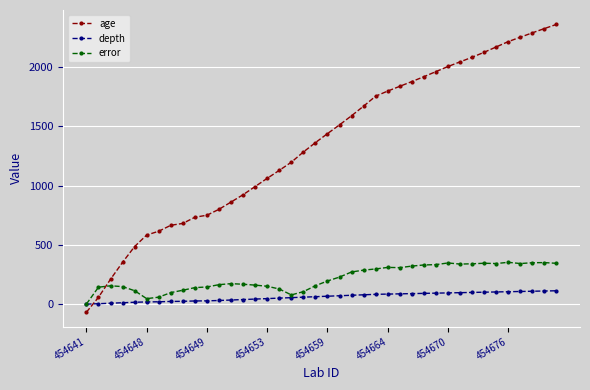

What is the maximum value for error?

353.0